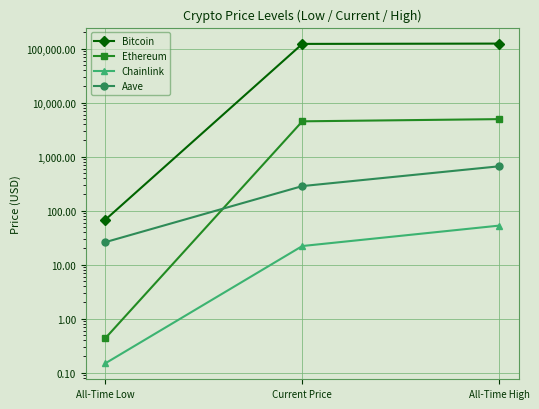

What is the difference between the maximum and minimum values in the Chainlink series?

52.6